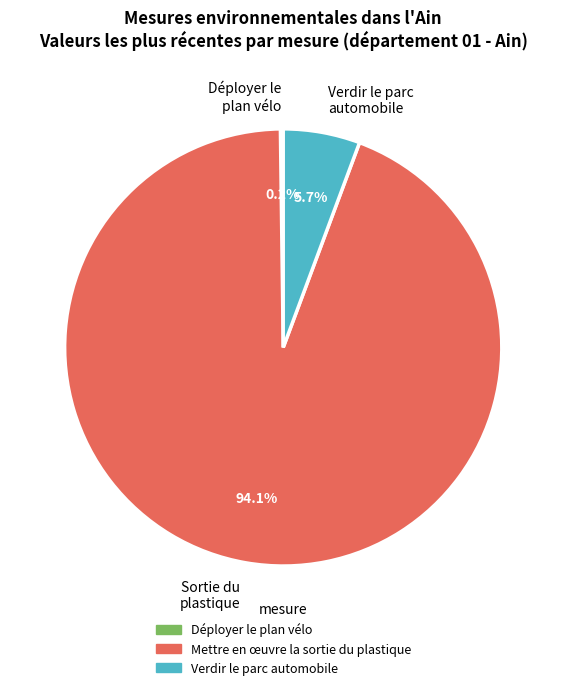

Does any single category account for the majority?

Yes